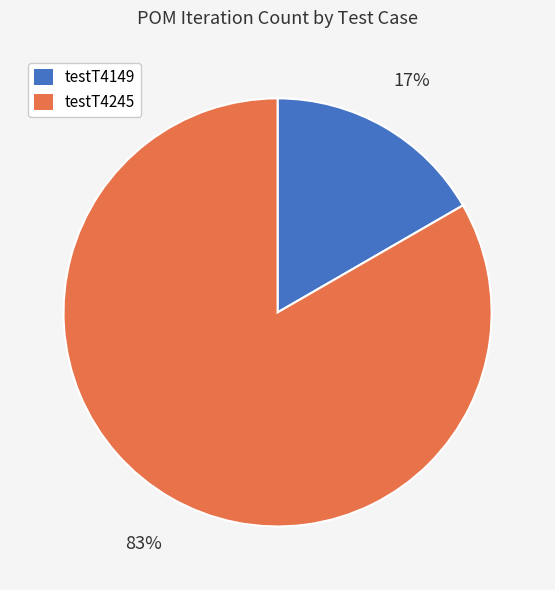

Rank the categories by value from lowest to highest.

testT4149, testT4245